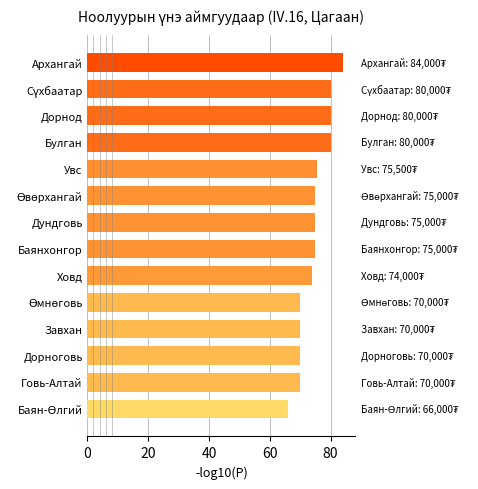

What is the average value?

74.6